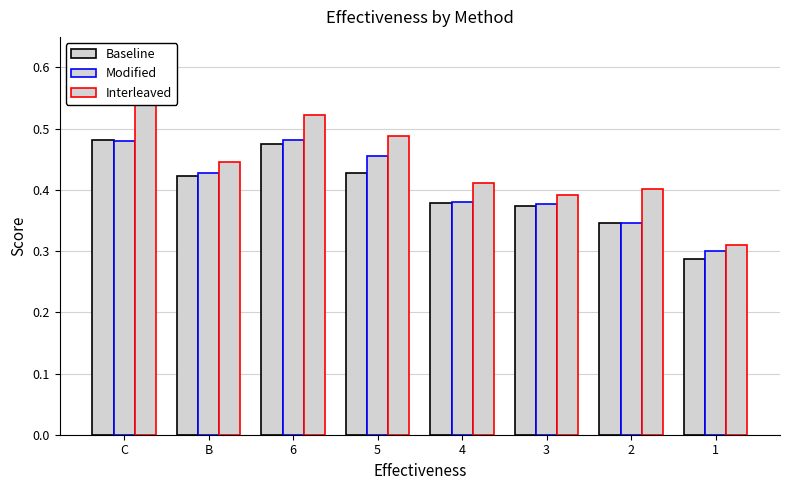

Rank the series by their maximum value, from highest to lowest.

Interleaved, Baseline, Modified